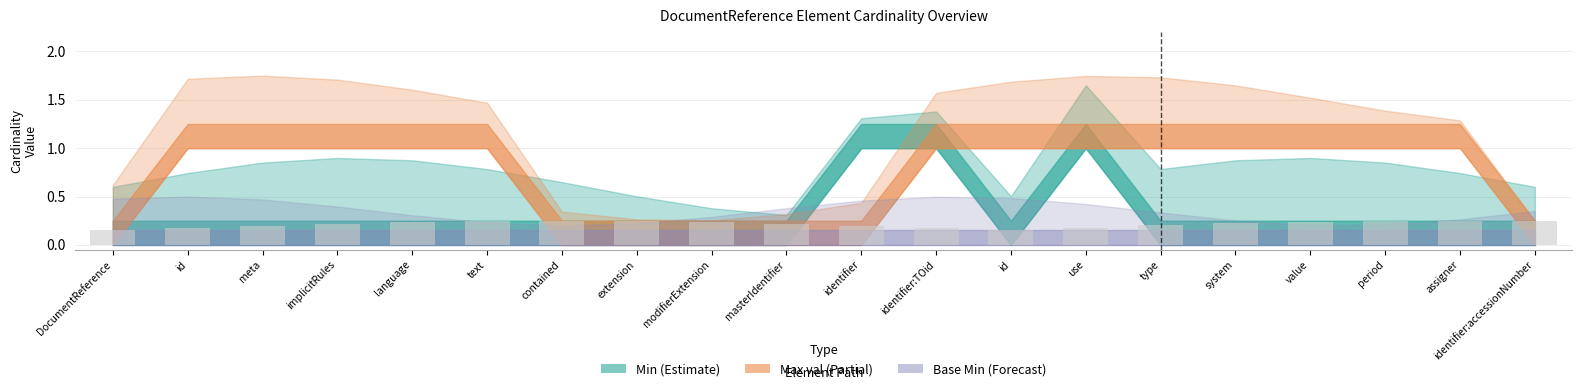

How many bars are there in total?

20